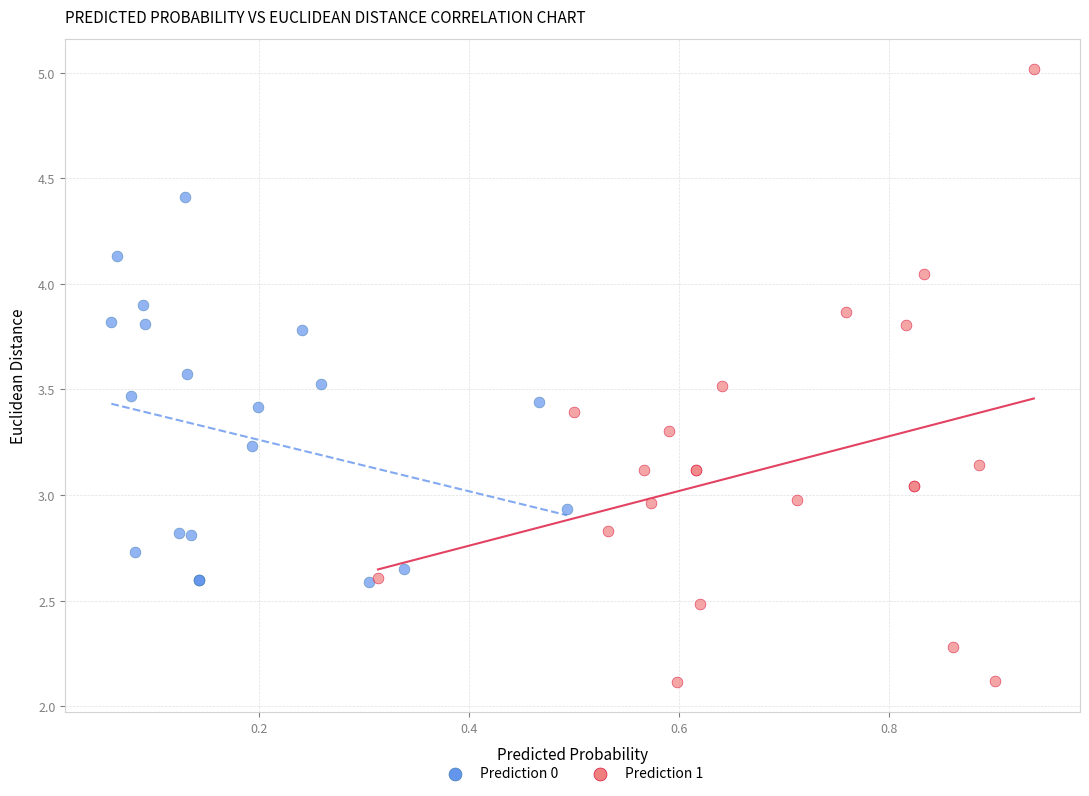

Which series reaches the maximum Y coordinate?

Prediction 1